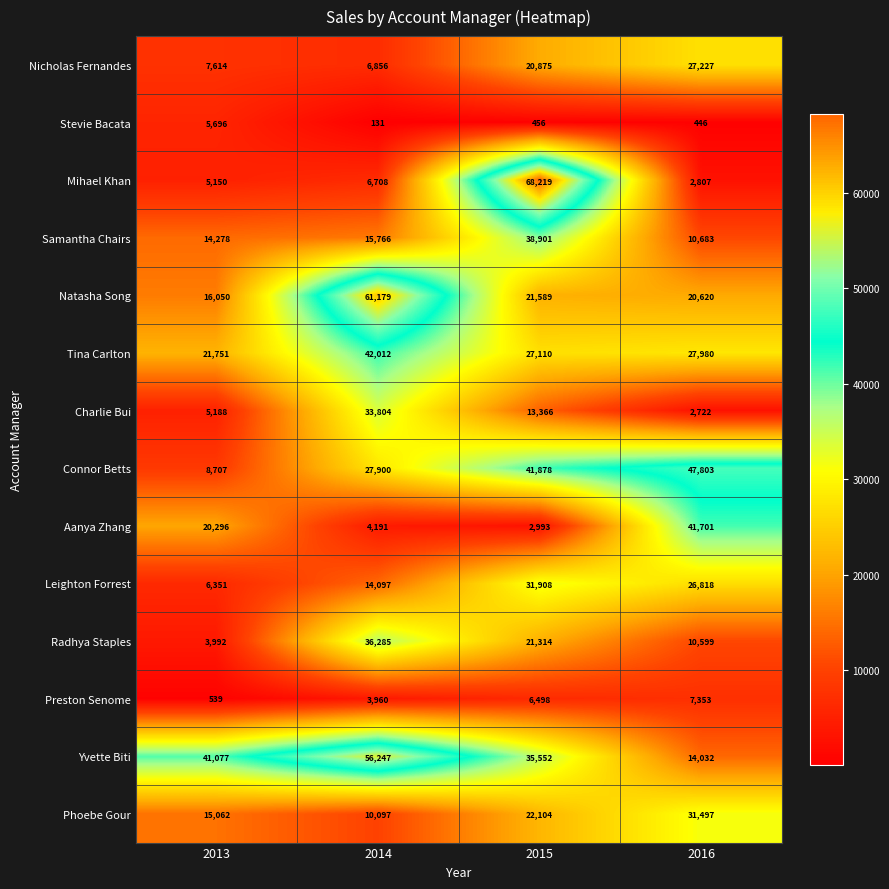

At how many categories does at least one series exceed 6980?

4